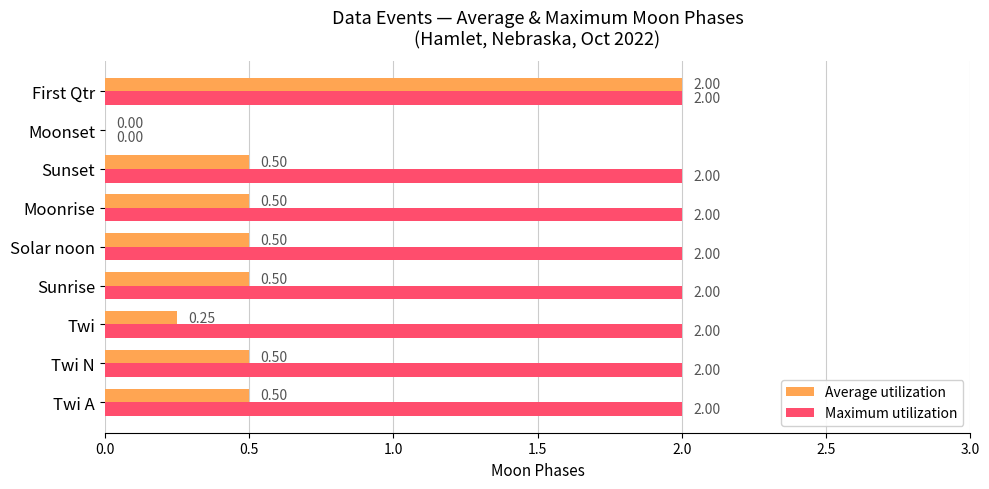

Between Twi N and Moonset, which series saw the biggest shift?

Maximum utilization